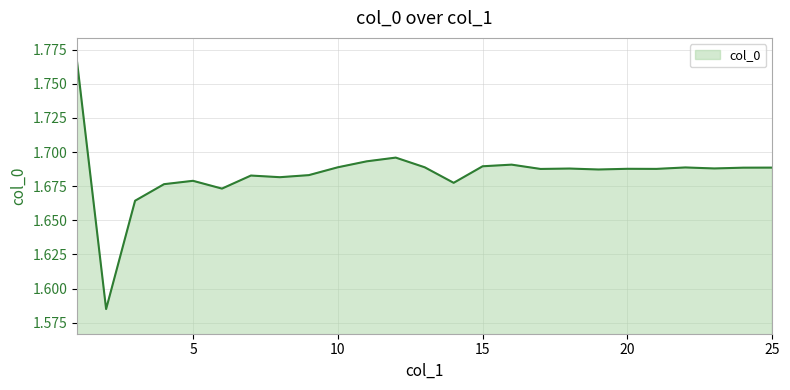

At which category does the data reach its first local peak?

5